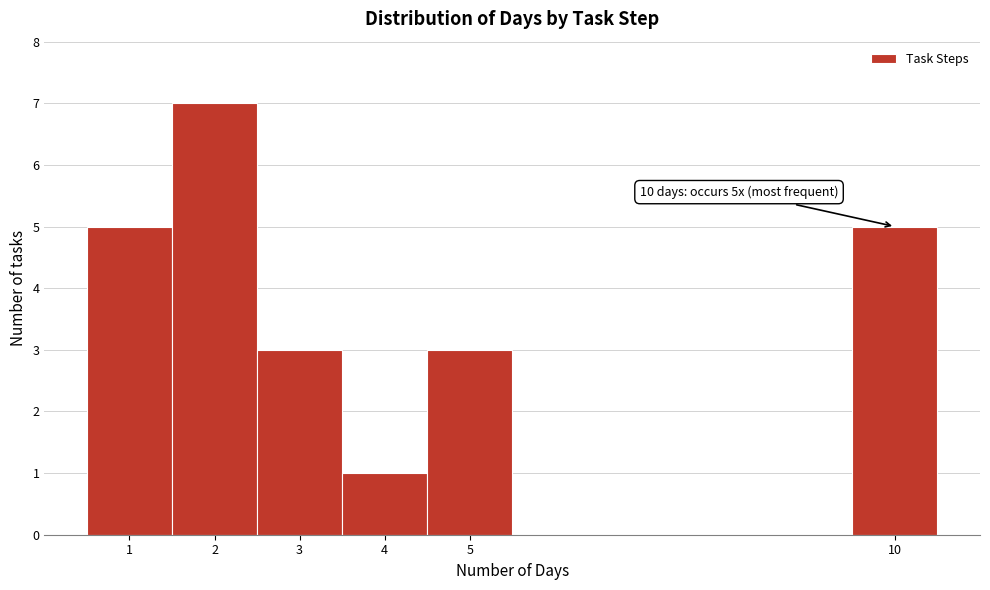

Which range on the x-axis has the tallest bar?

1.5 to 2.5